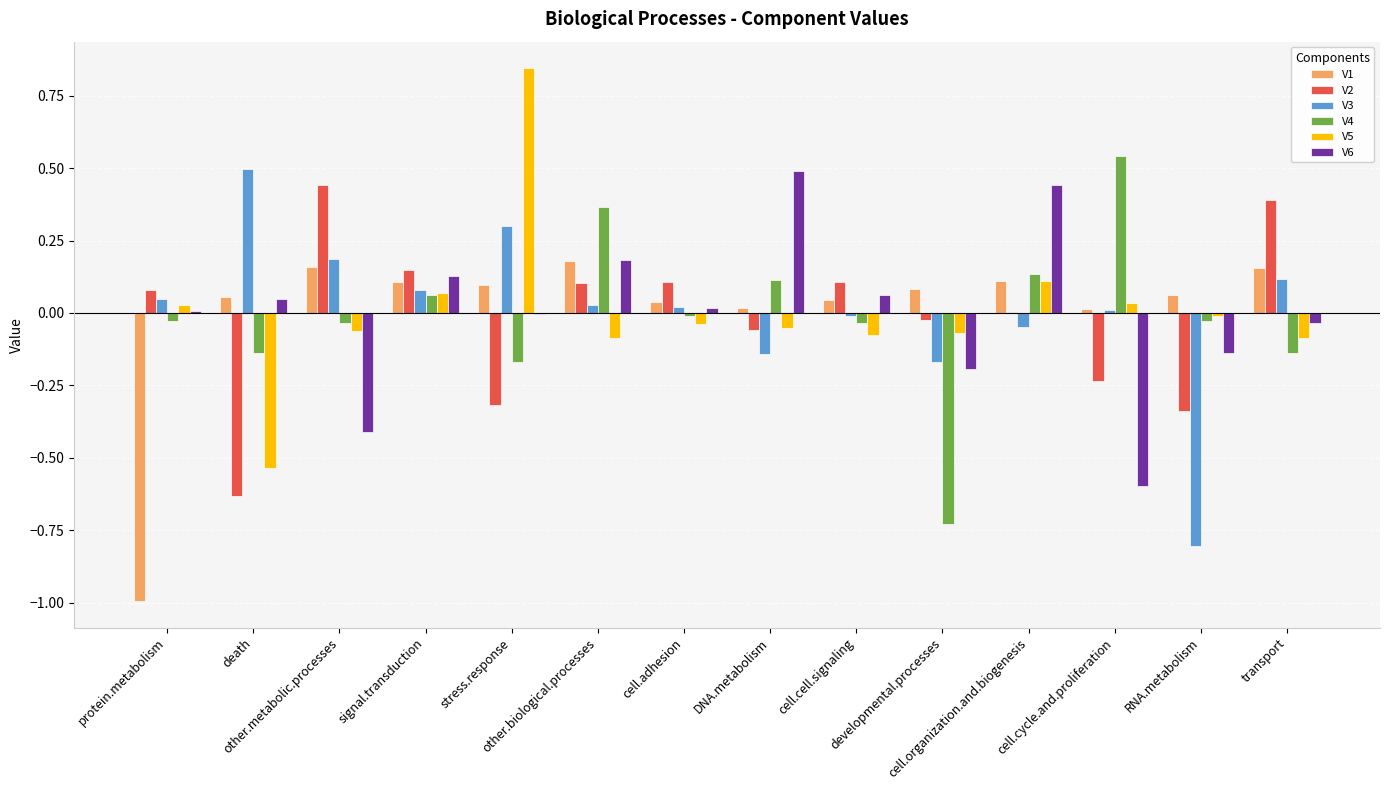

What is the difference between the highest and lowest values at transport?

0.5